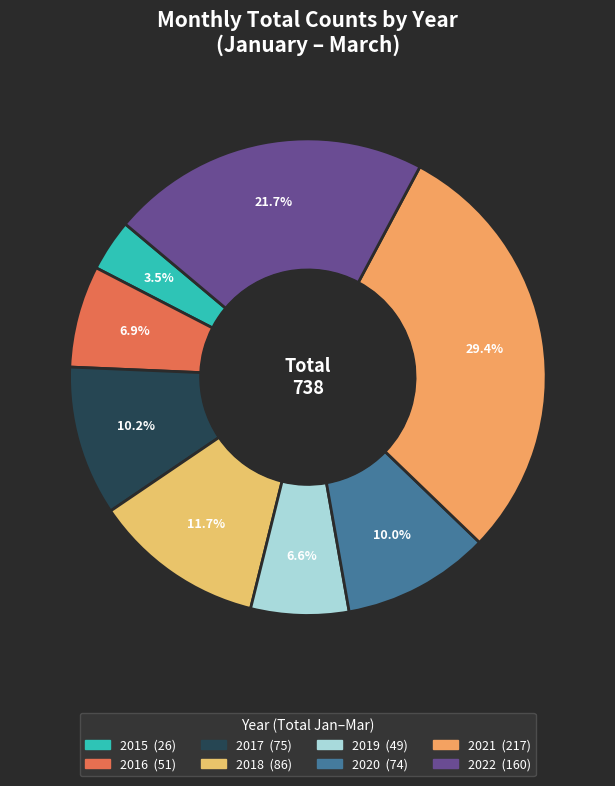

Is 2018 the majority of the pie?

No